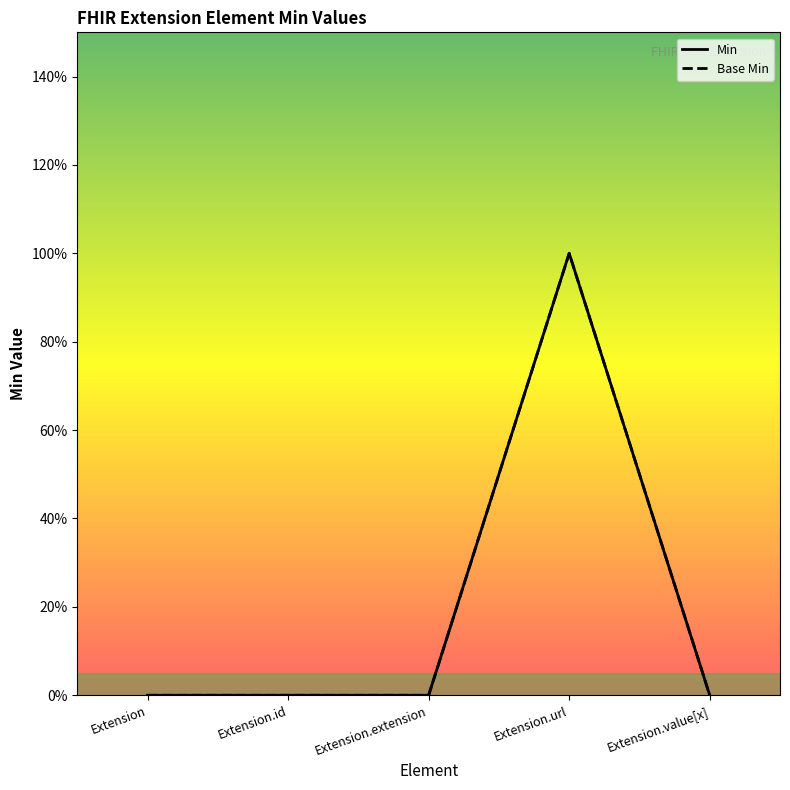

True or false: Min and Base Min cross at least once.

False